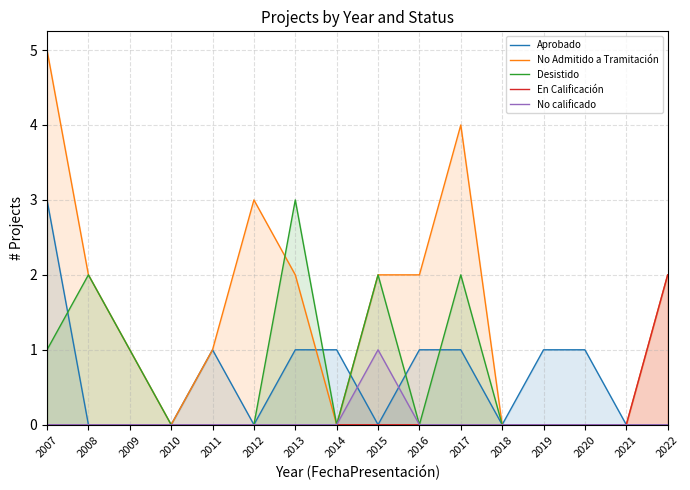

What value does the No Admitido a Tramitación series have at 2013?

2